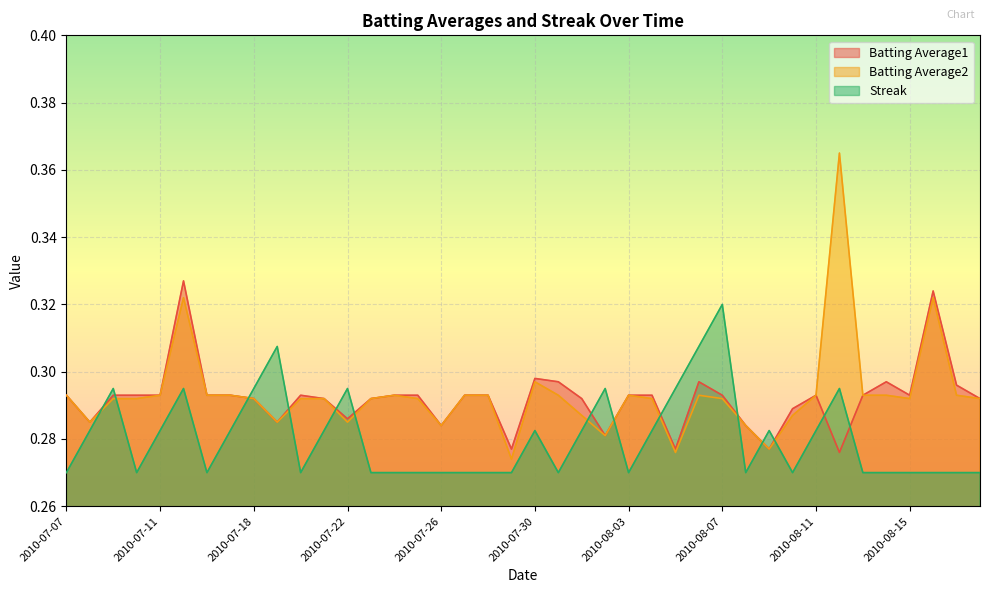

After their last crossing, which series has the higher values: Streak or Batting Average1?

Batting Average1